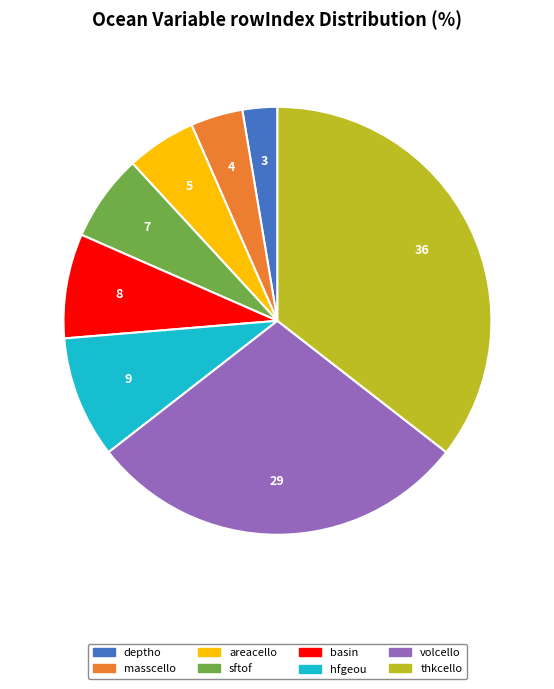

Is there any slice that represents more than half of the pie?

No